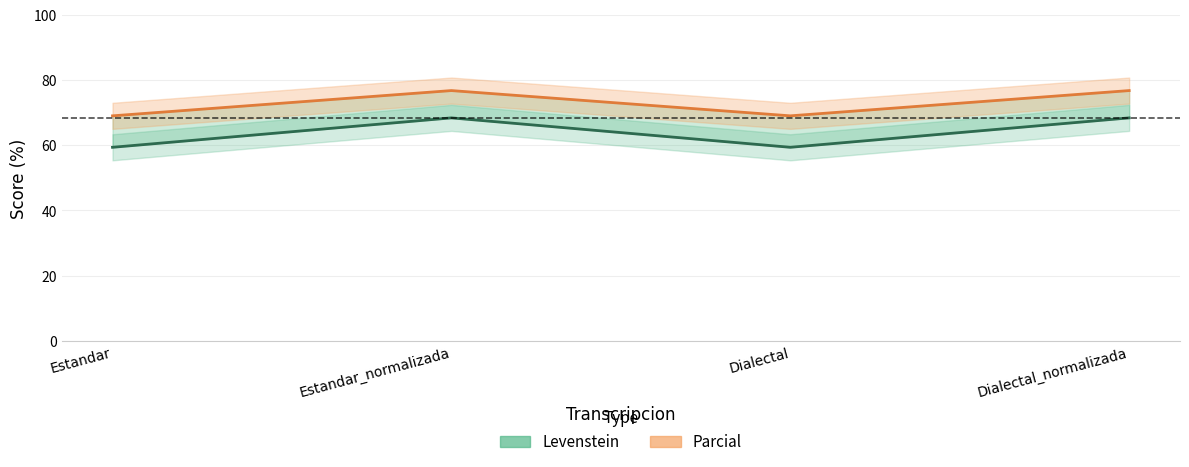

Reading left to right, what are all the values shown in this chart?

Levenstein: 59.4	68.4	59.4	68.4
Parcial: 69.0	76.8	69.0	76.8